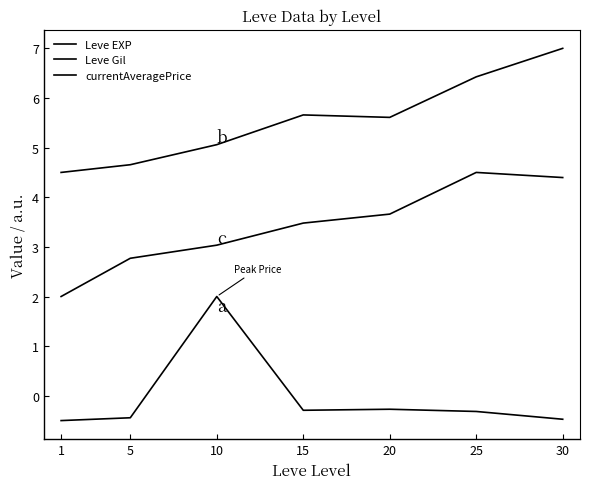

True or false: Leve Gil has a value of 3.7 at 20.

True